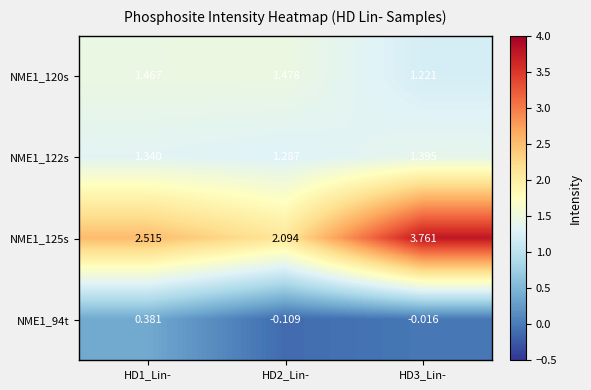

Which series has the widest spread of values?

NME1_125s